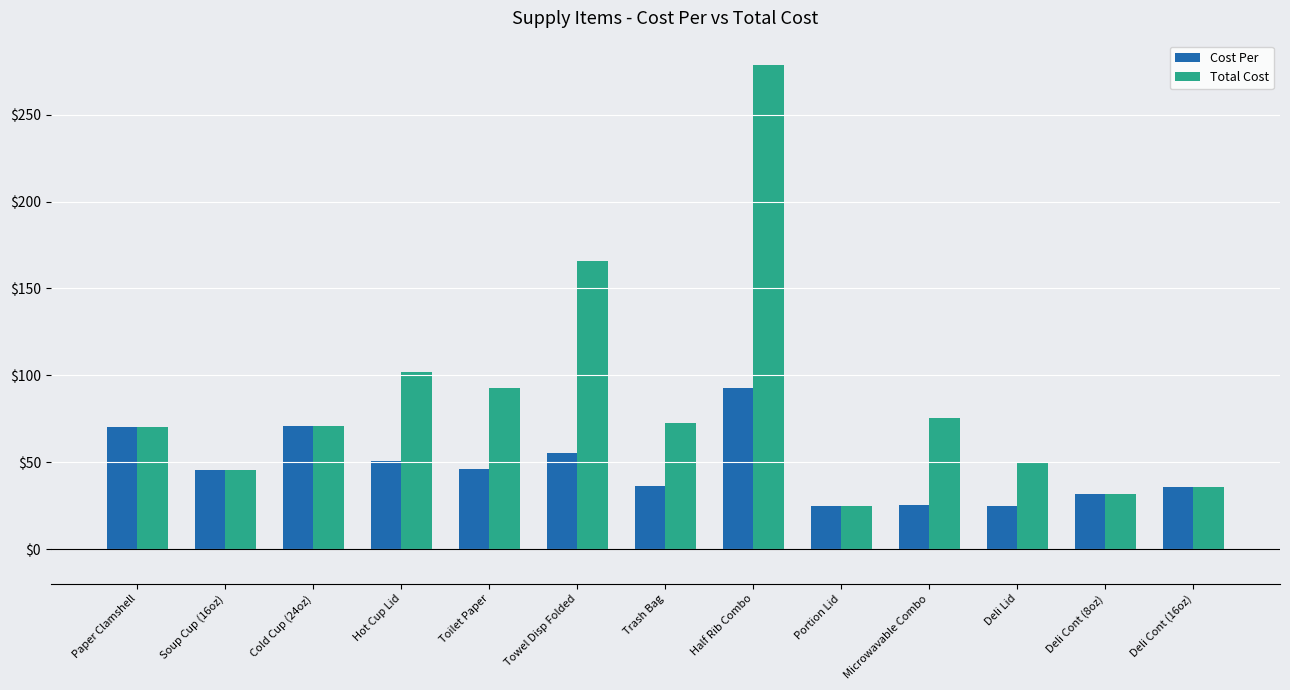

What is the highest value of the Total Cost series?

278.7